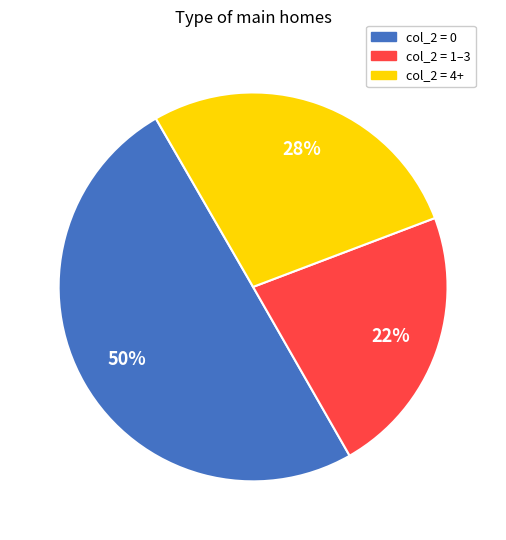

Which has a higher value, col_2 = 1–3 or col_2 = 0?

col_2 = 0